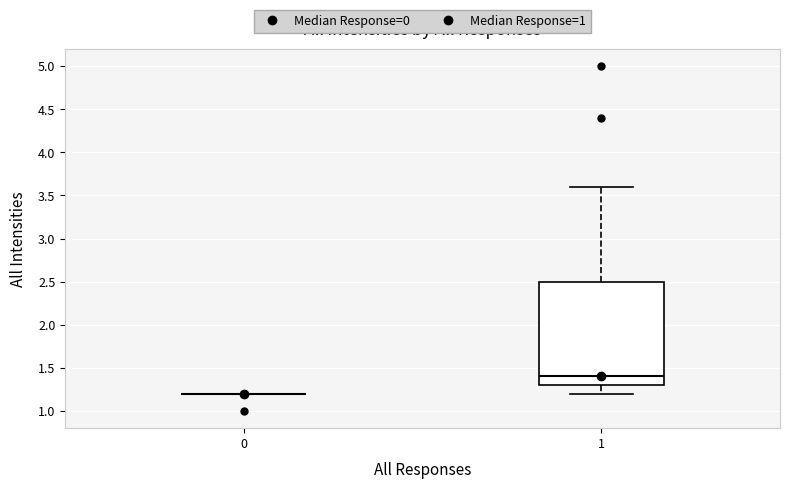

Comparing the boxes themselves (not the whiskers), which one is the tallest?

1